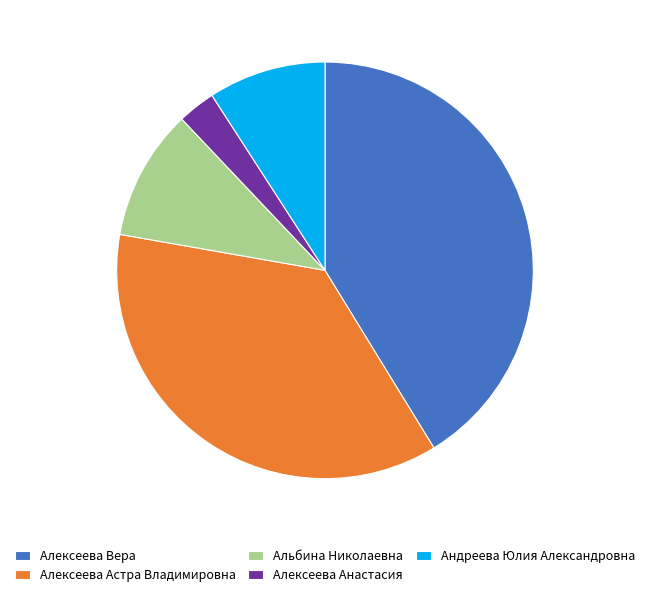

Does any single category account for the majority?

No